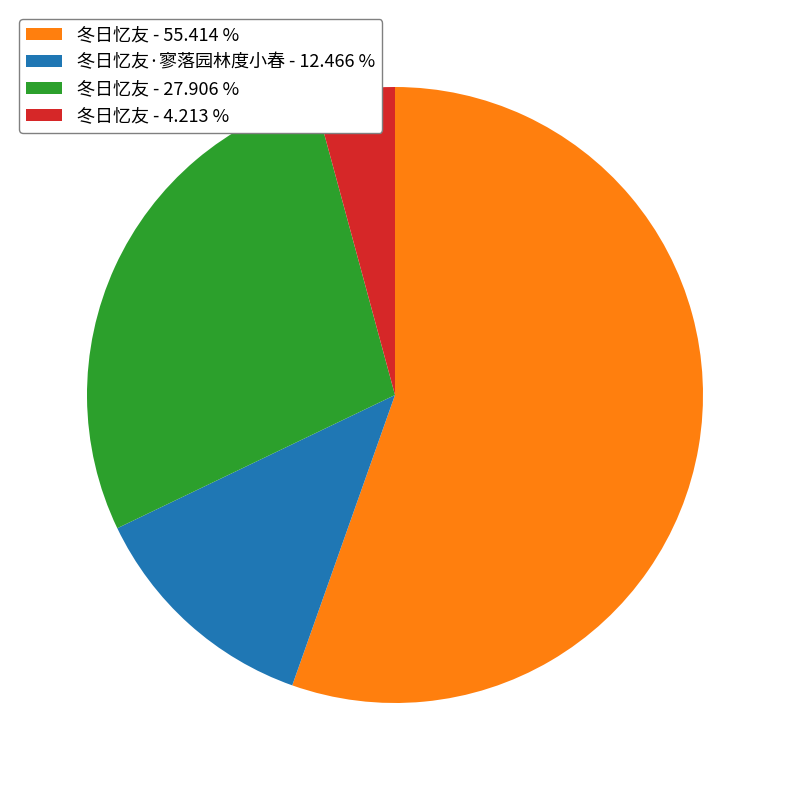

Approximately how many times larger is the value at 冬日忆友 - 27.906 % compared to 冬日忆友 - 55.414 %?

0.5